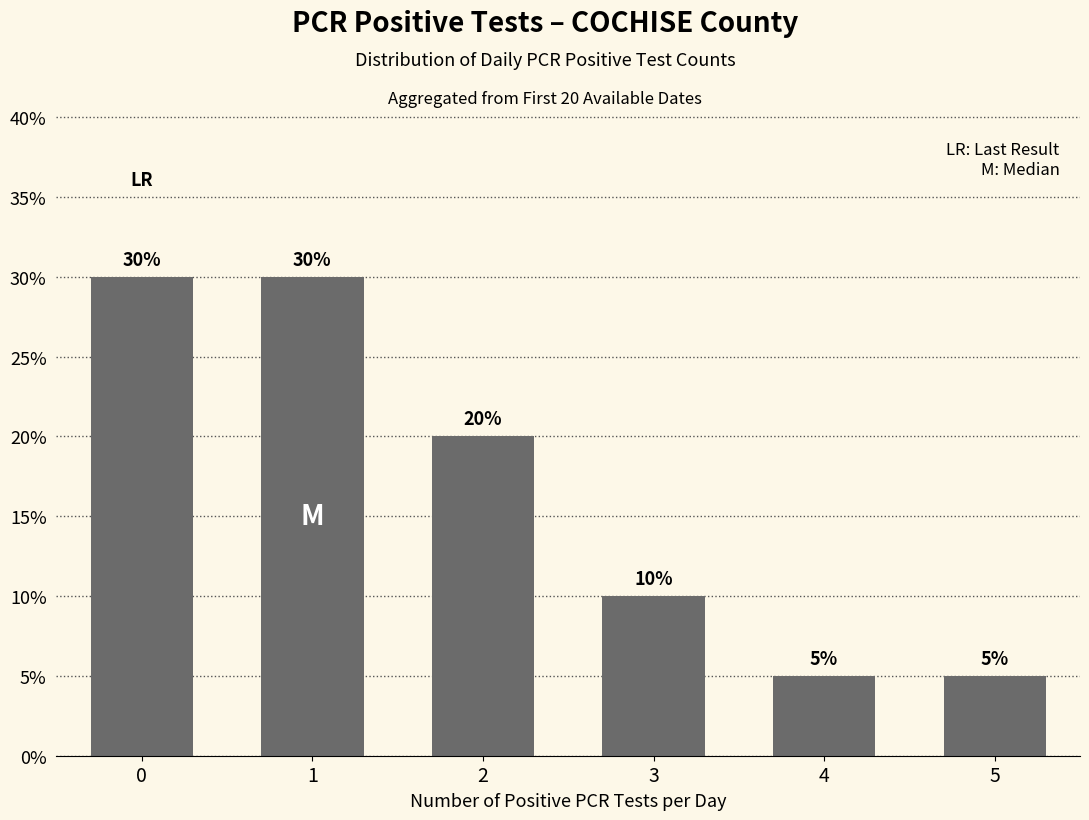

The value at 4 is 0.1. True or false?

True